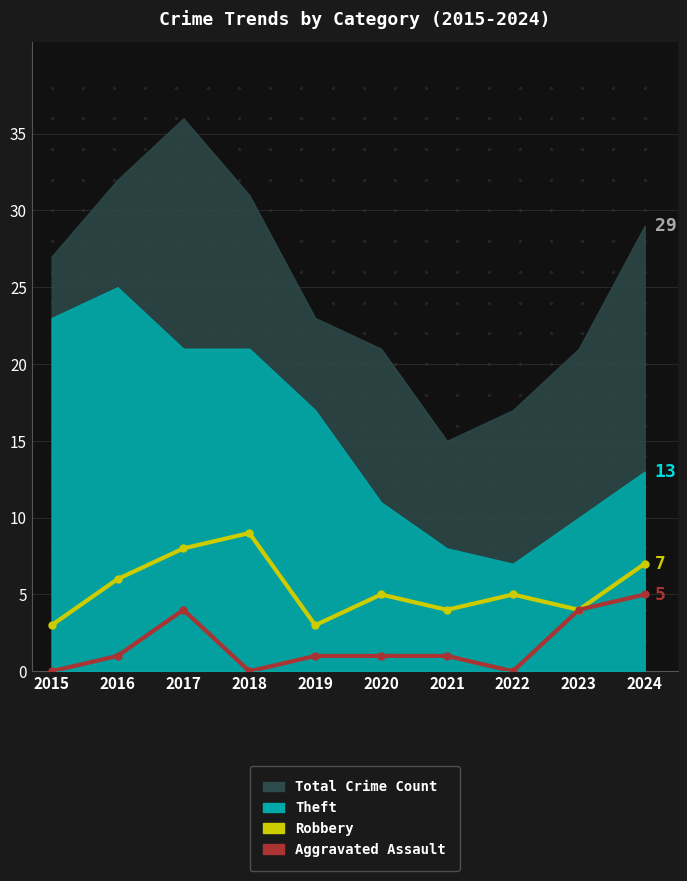

True or false: Robbery and Aggravated Assault cross at least once.

False